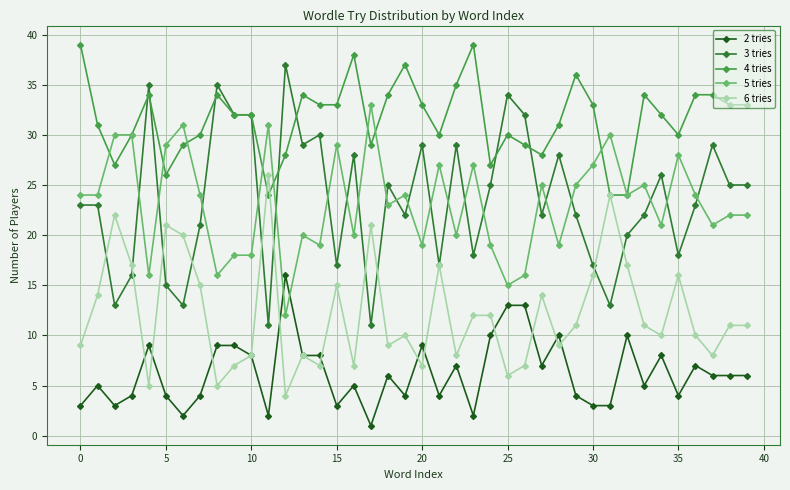

True or false: 2 tries and 4 tries intersect in this chart.

False